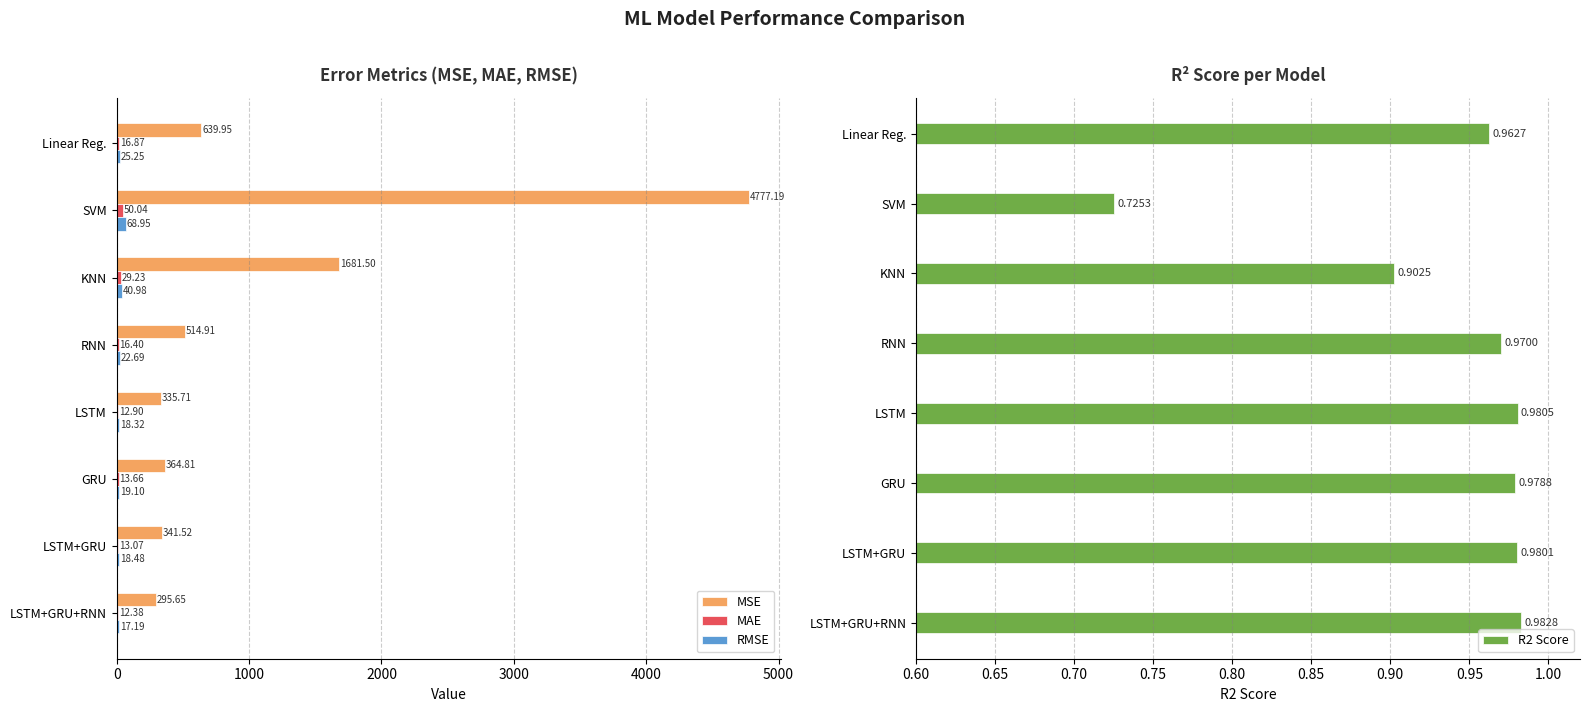

How many data points does each series have?

8